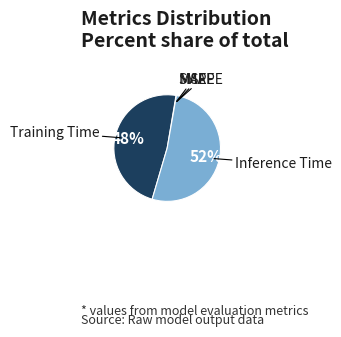

To the nearest percent, what is the difference between the Training Time and Inference Time slice percentages?

4%